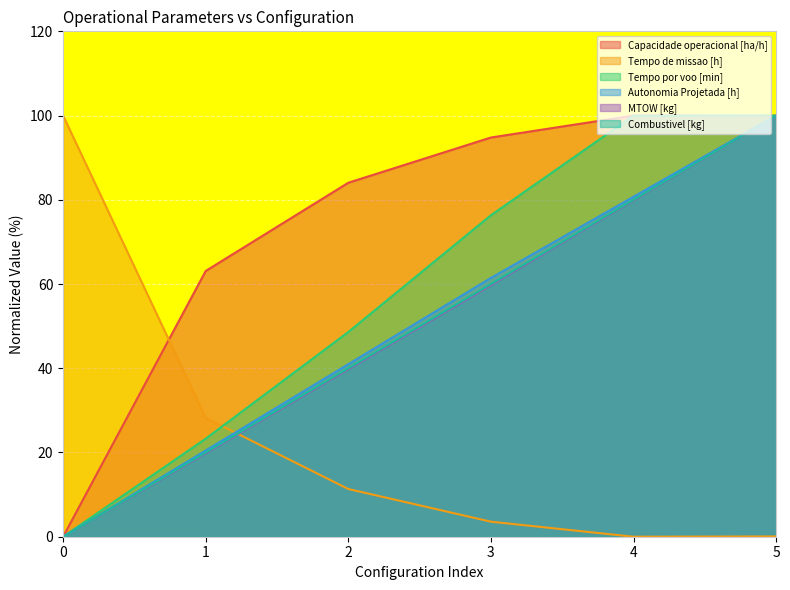

List the series in order of their peak value, lowest first.

Autonomia Projetada [h], Capacidade operacional [ha/h], Combustivel [kg], MTOW [kg], Tempo de missao [h], Tempo por voo [min]